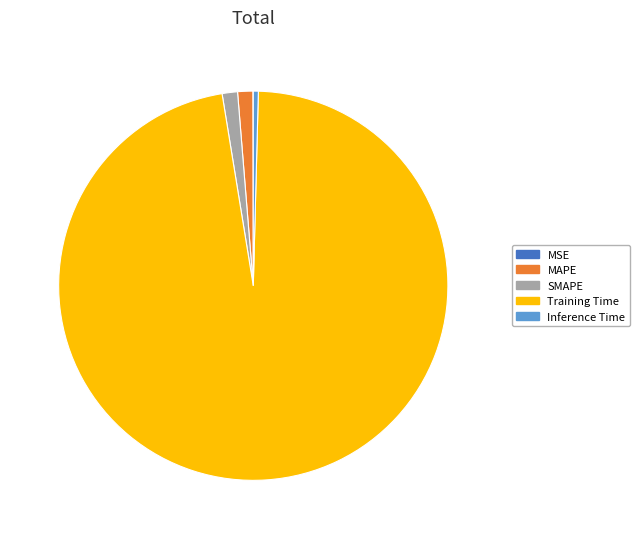

Which slice represents more than half of the pie?

Training Time